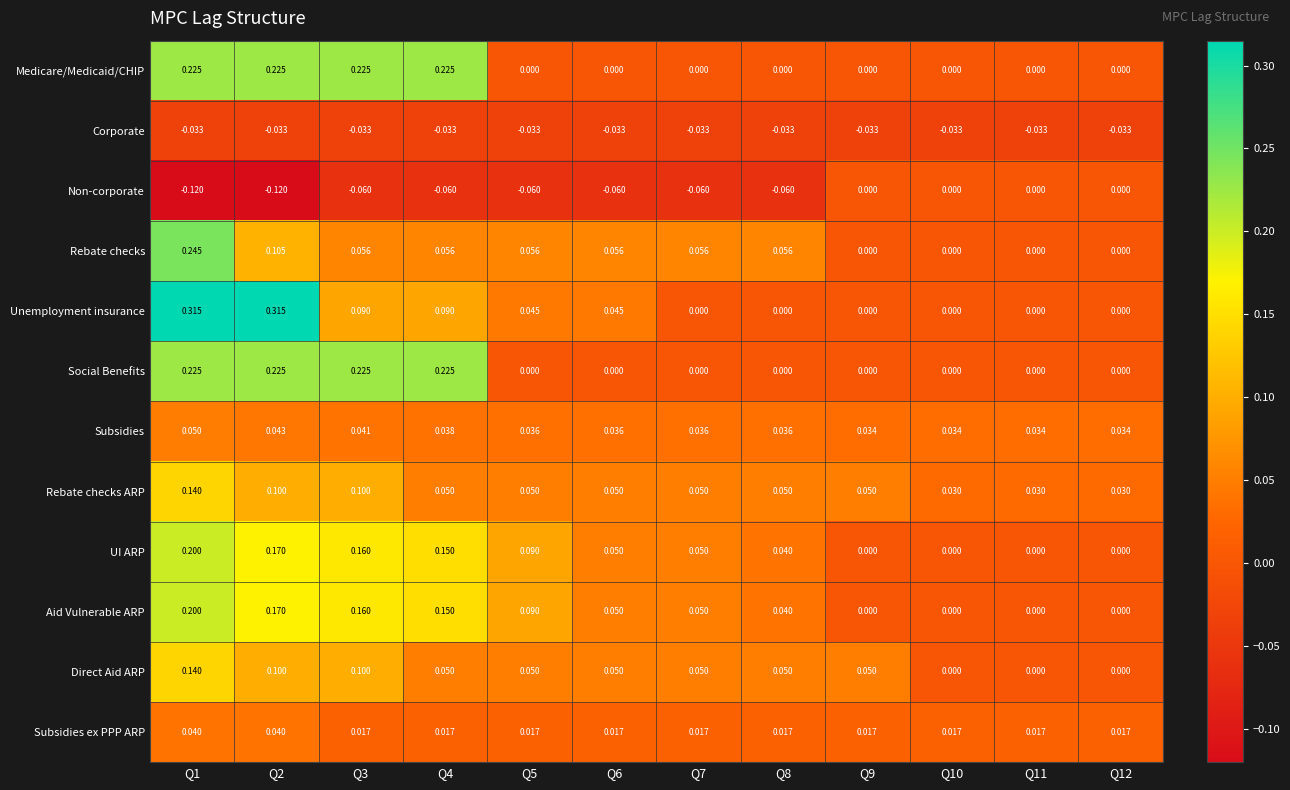

Which series changed the most between Q2 and Q10?

Unemployment insurance